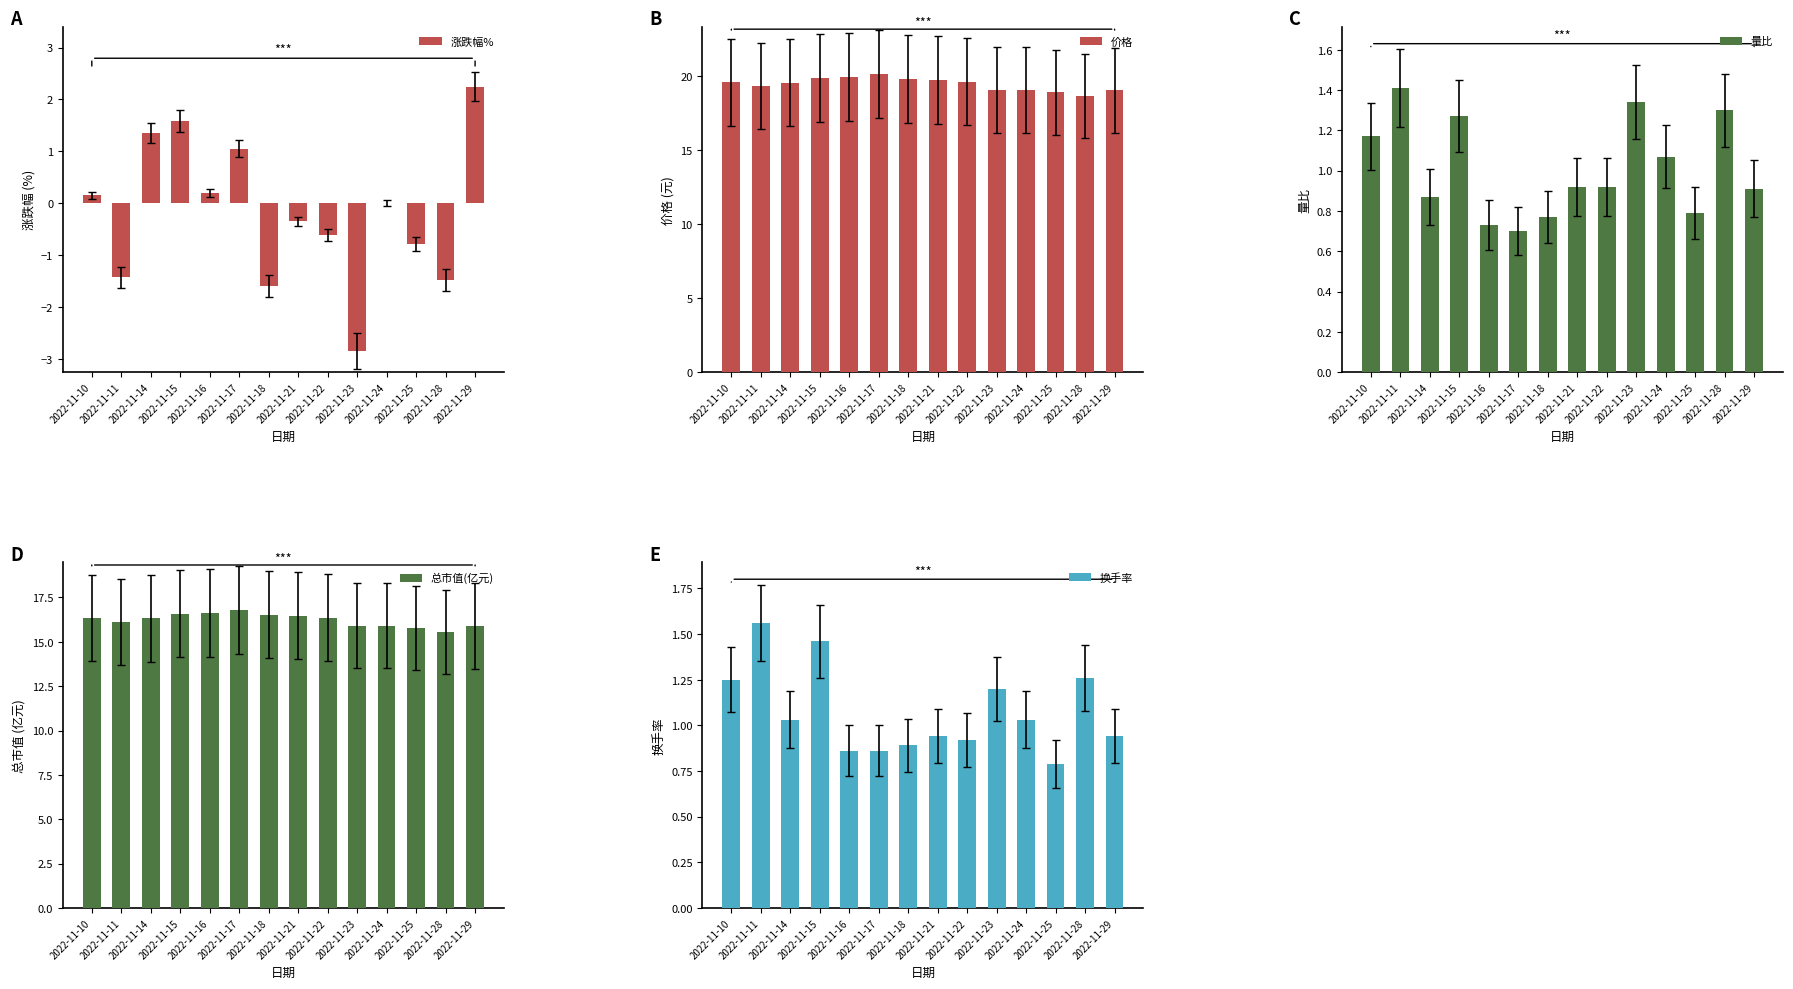

At which label does 涨跌幅% reach its minimum?

2022-11-23